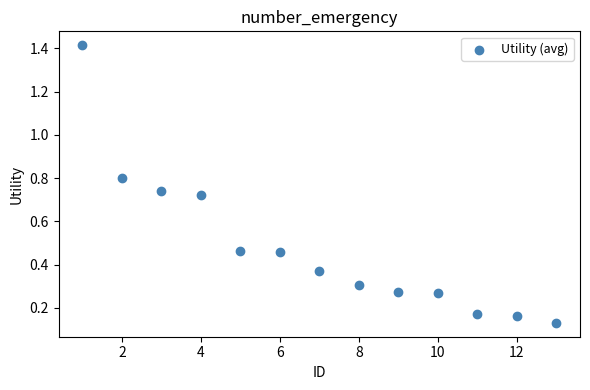

What is the range of Y values (max minus min)?

1.3